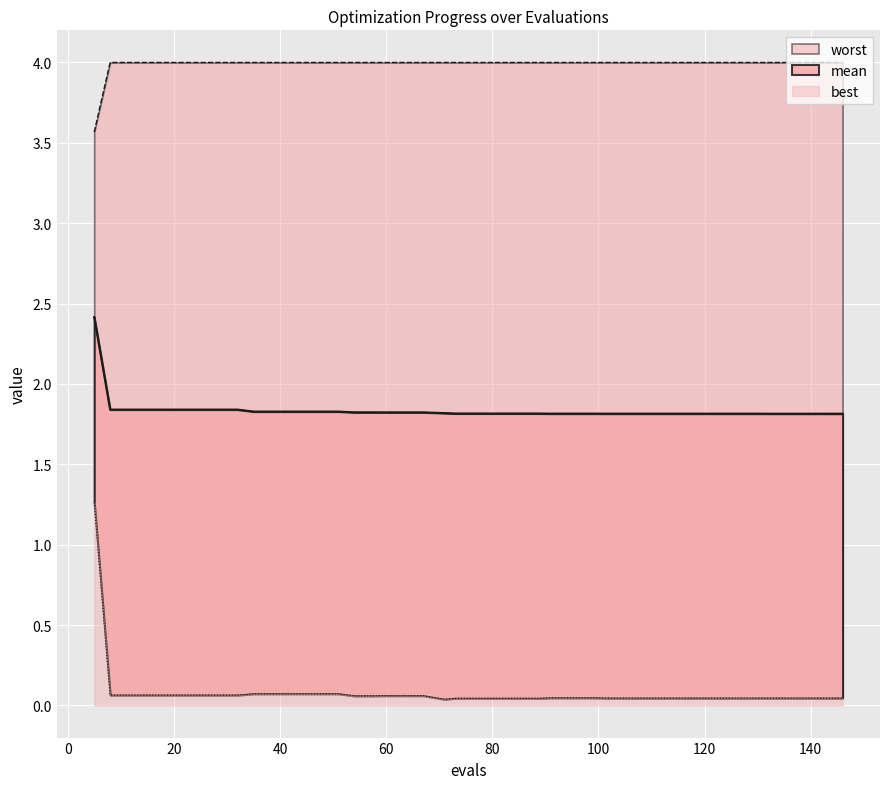

How many lines are shown in the chart?

3